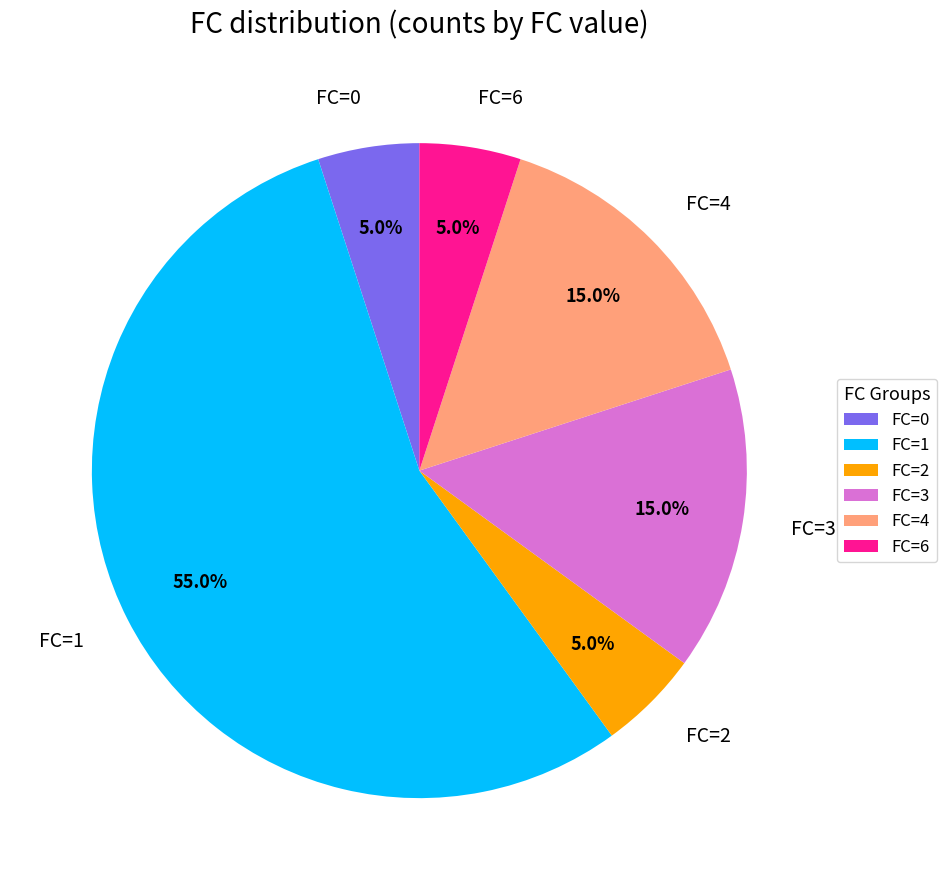

How many segments does this pie chart have?

6